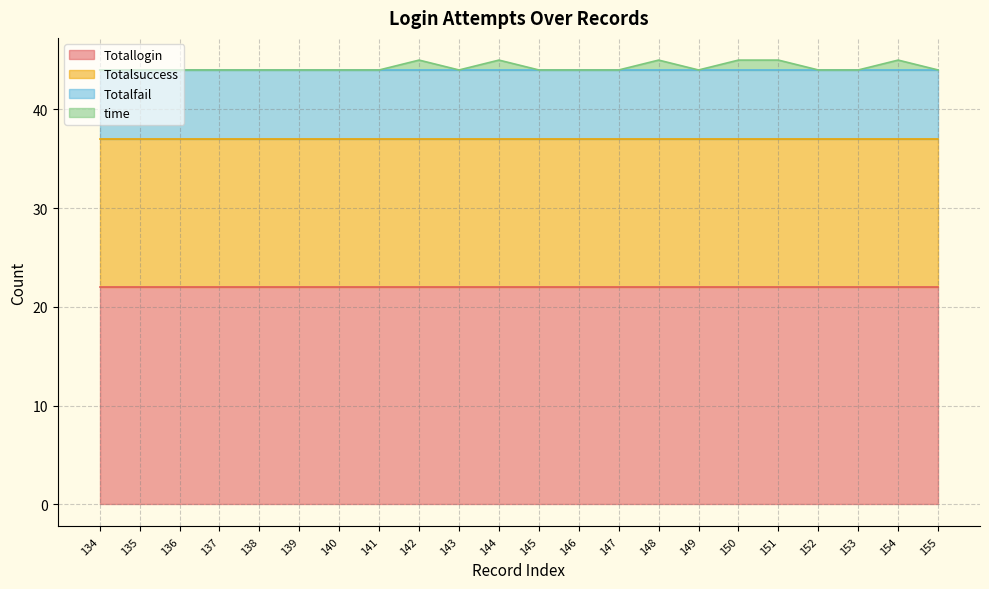

Rank the categories by Totallogin value from lowest to highest.

134, 135, 136, 137, 138, 139, 140, 141, 142, 143, 144, 145, 146, 147, 148, 149, 150, 151, 152, 153, 154, 155